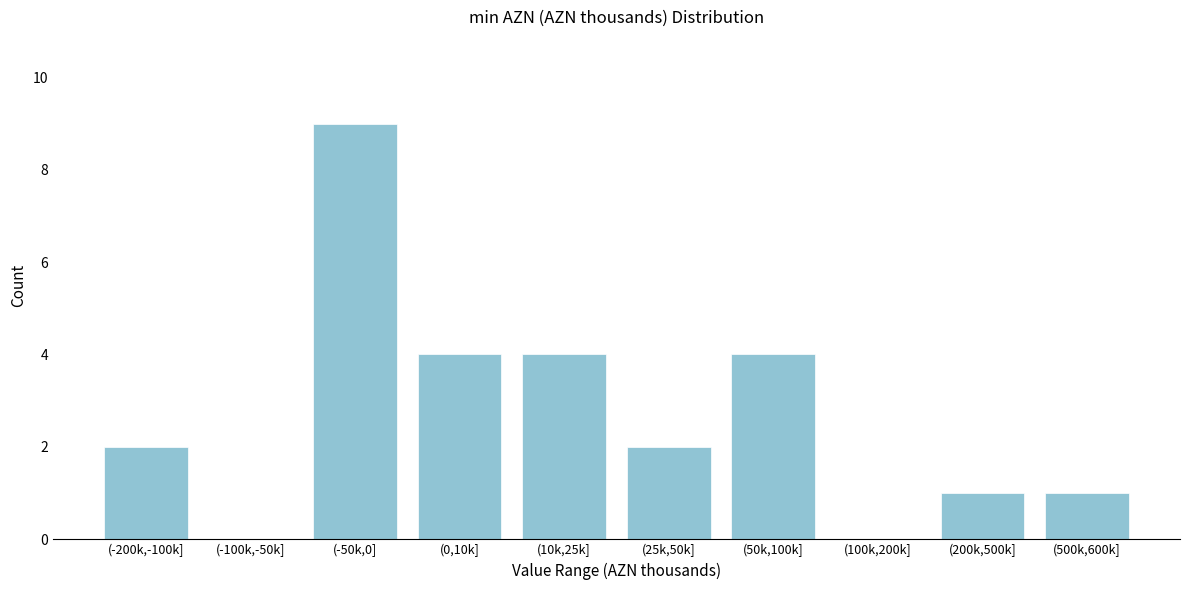

Reading left to right, list all the values displayed in this chart.

(-200k,-100k]=2	(-100k,-50k]=0	(-50k,0]=9	(0,10k]=4	(10k,25k]=4	(25k,50k]=2	(50k,100k]=4	(100k,200k]=0	(200k,500k]=1	(500k,600k]=1